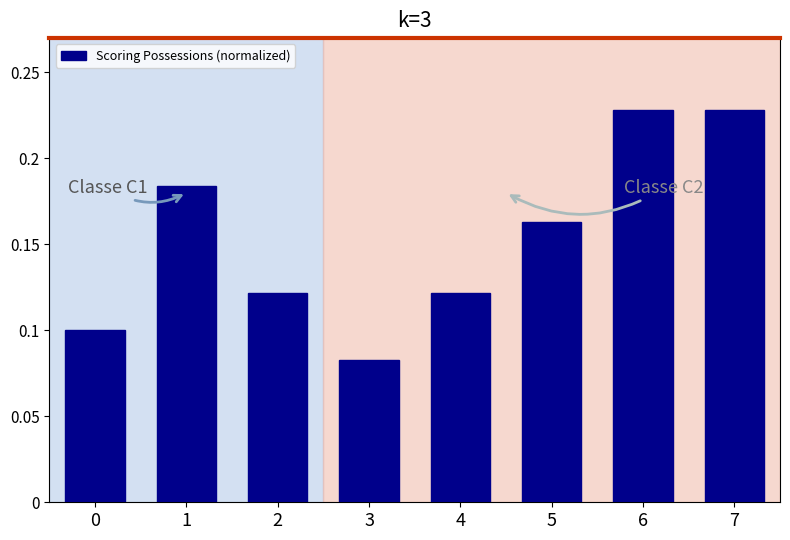

The value at 6 is 0.3. True or false?

False